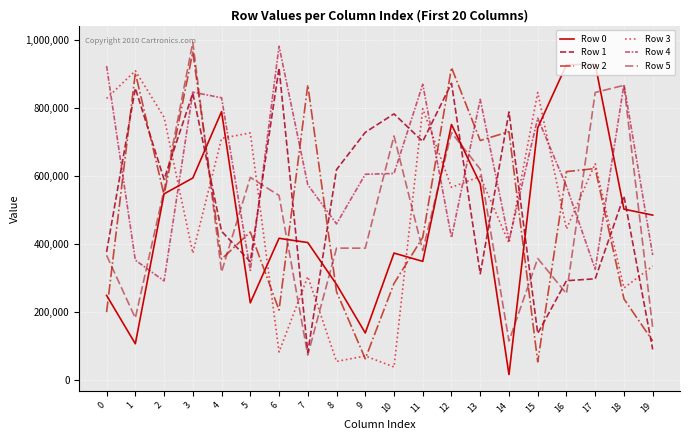

In Row 4, how many points are lower than both neighbors (excluding endpoints)?

6